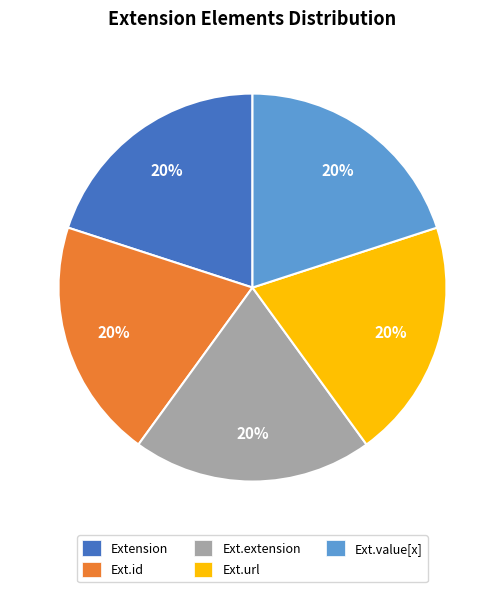

Do Ext.url and Ext.id together represent more than half of the pie?

No